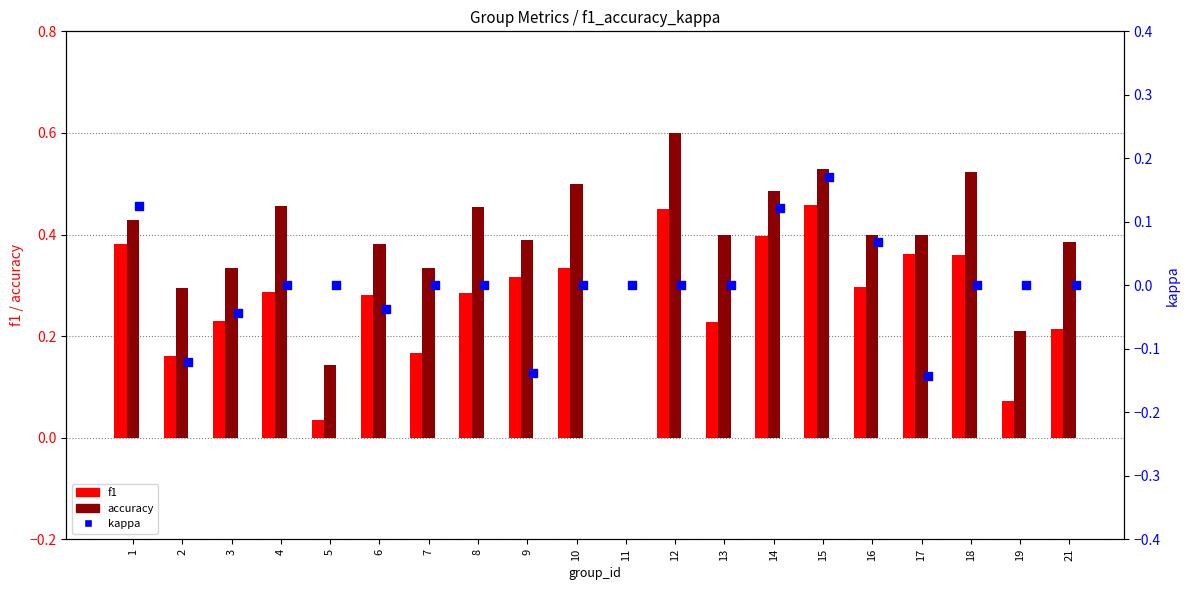

Which series reaches the maximum Y coordinate?

accuracy